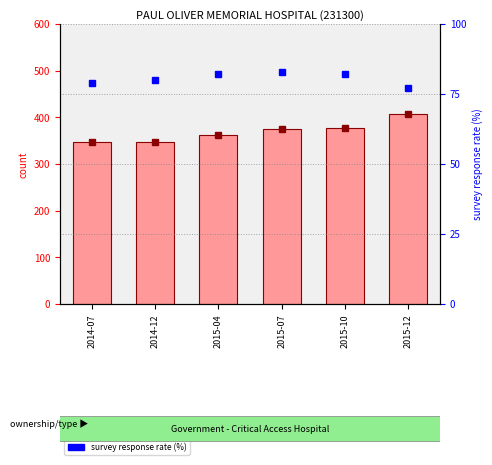

What are all the series names shown in the legend?

count, survey_response